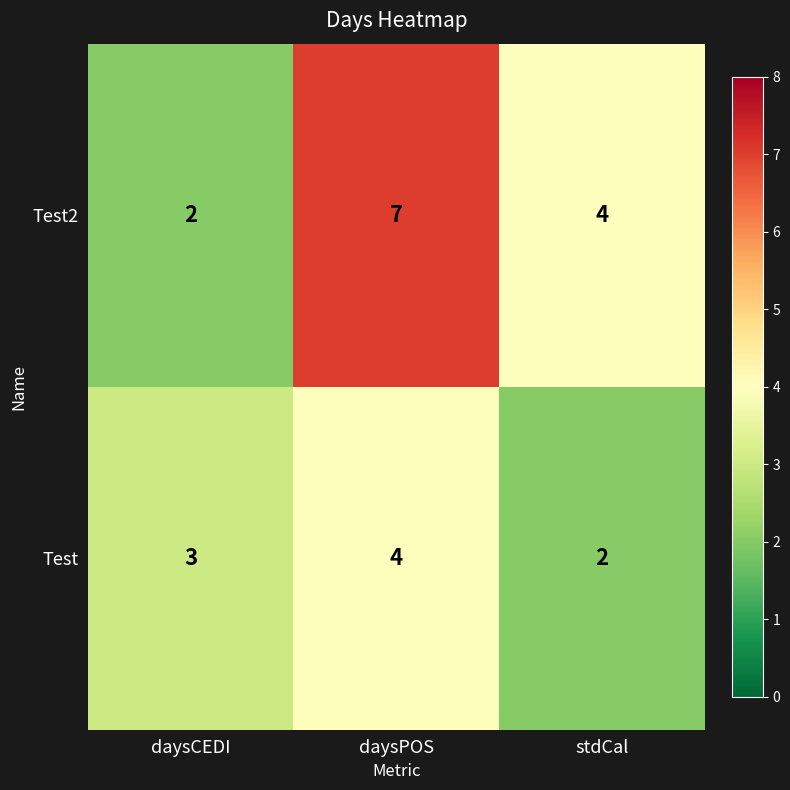

Reading left to right, what are all the values shown in this chart?

Test2: 2	7	4
Test: 3	4	2